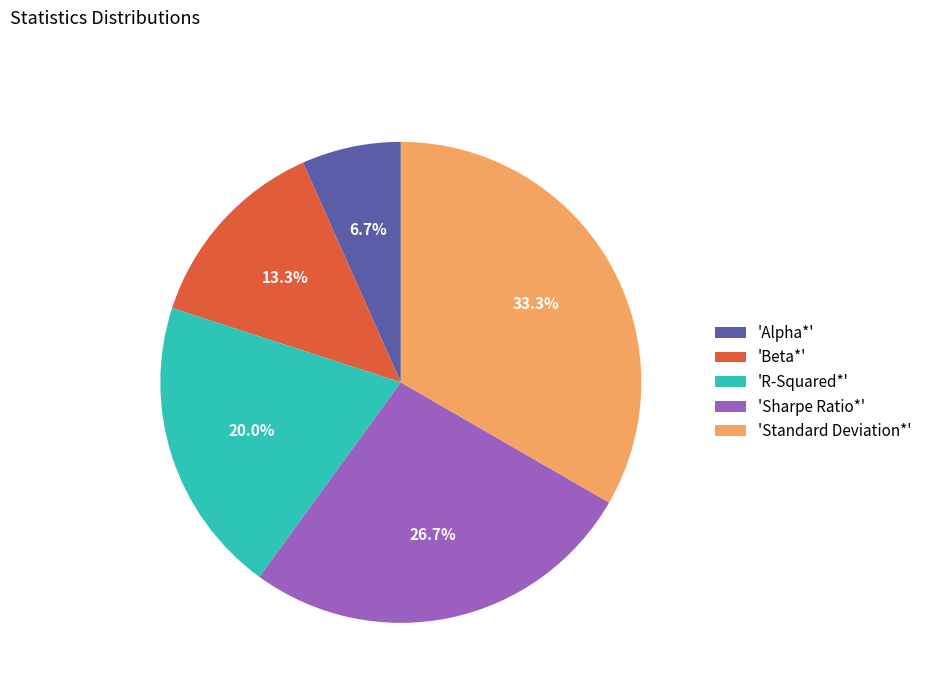

What is the smallest slice in the pie chart?

'Alpha*'